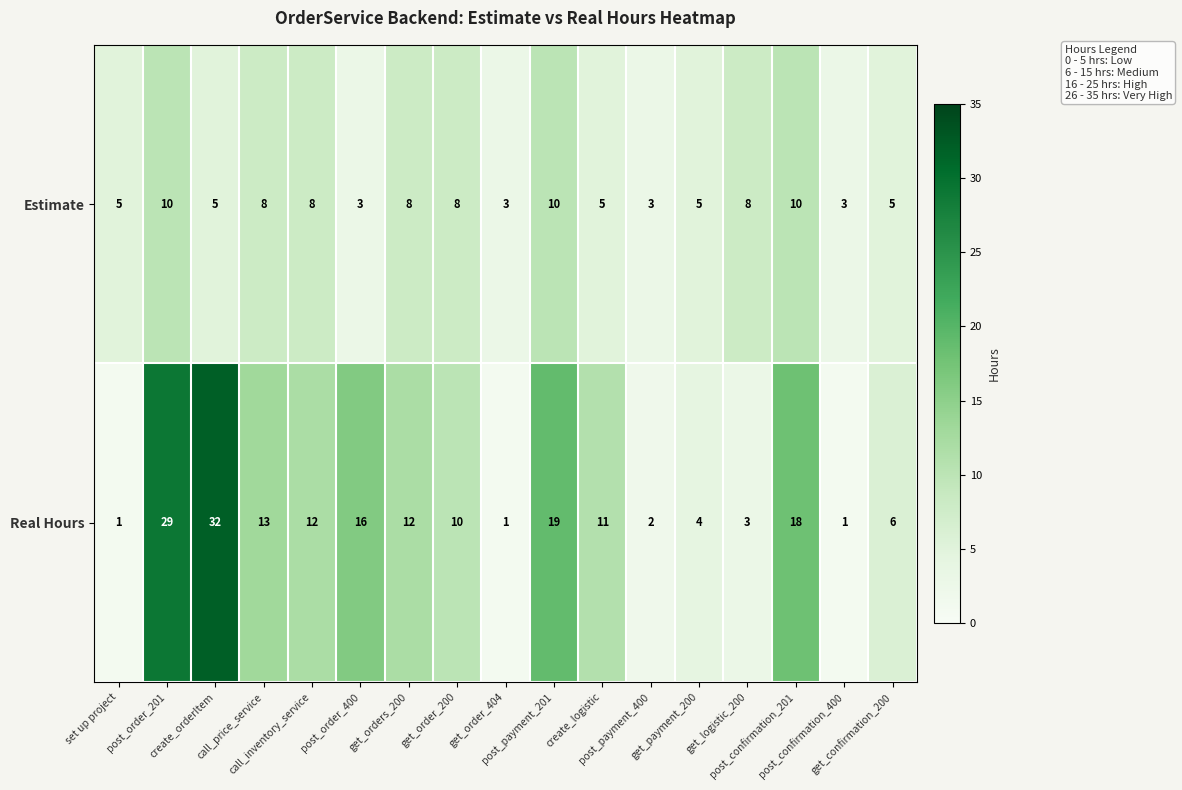

What is the average value of the Estimate series?

6